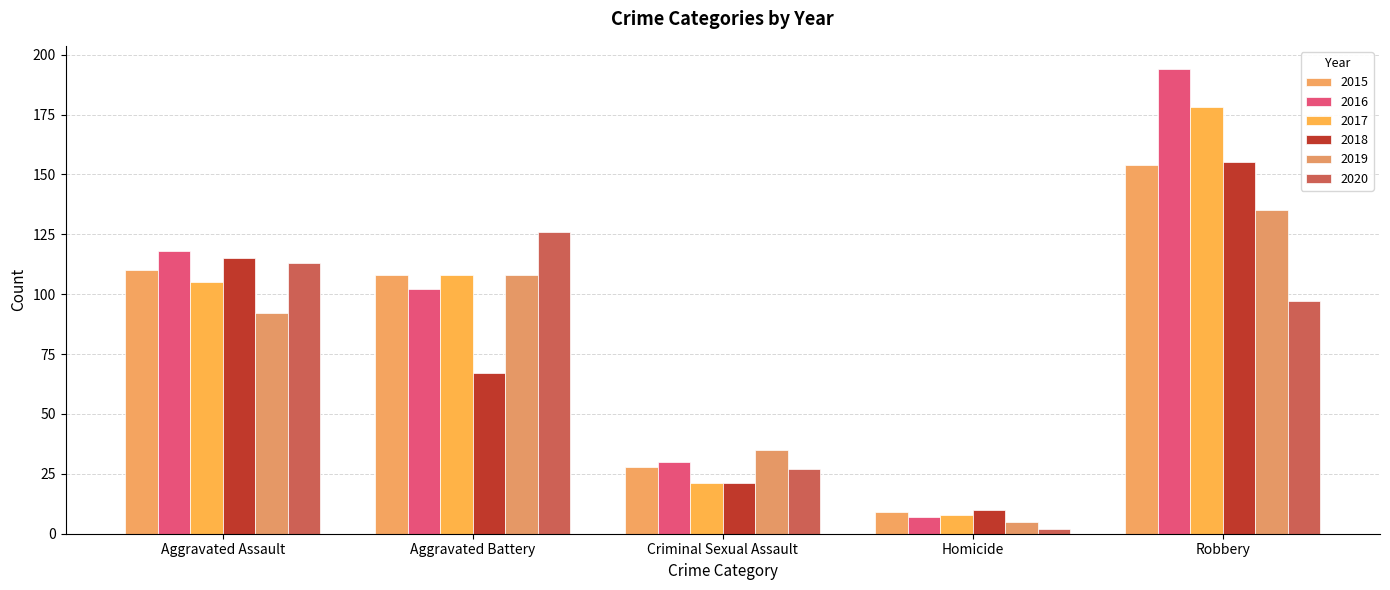

Which category has the lowest value in the 2018 series?

Homicide